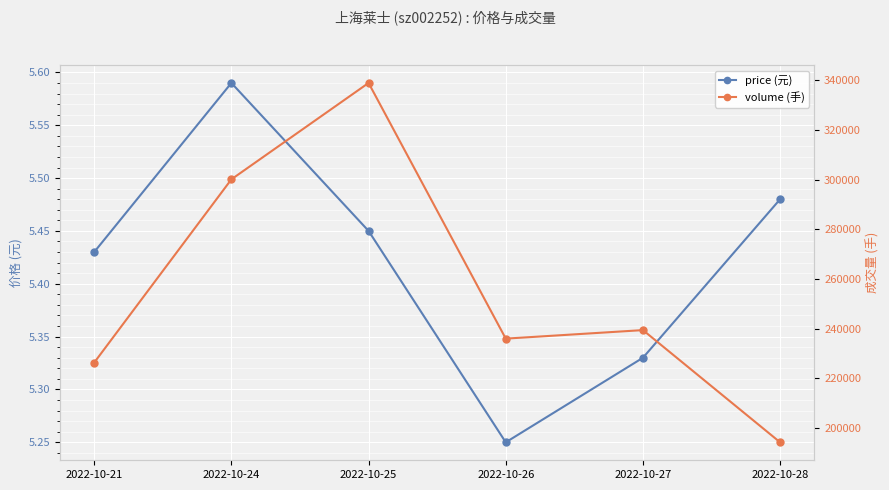

At which category does volume (手) reach its first local peak?

2022-10-25